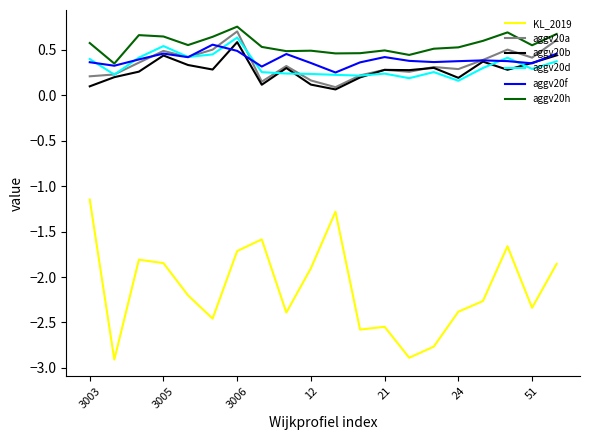

Which series has the widest spread of values?

KL_2019